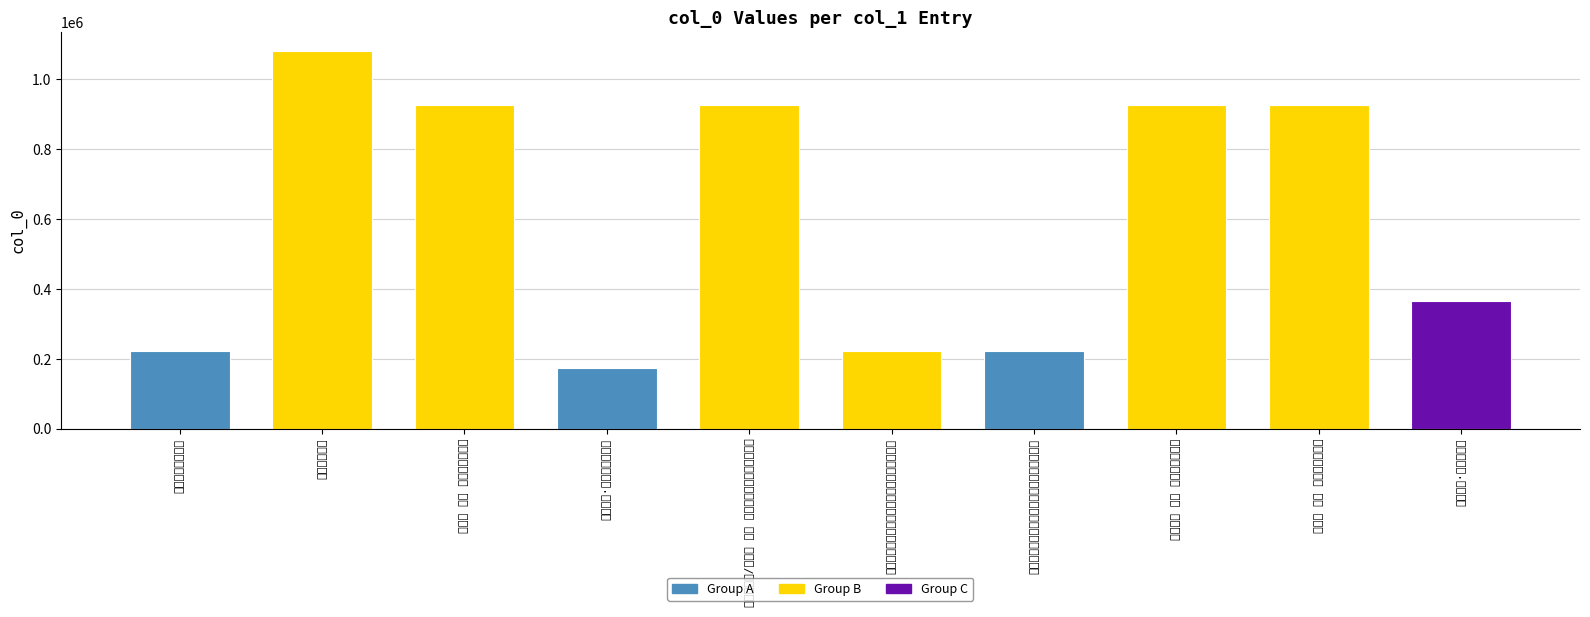

Rank the categories by value from lowest to highest.

和赋秋声·初传岩谷声犹静, 和赵国宜转寄传岩叟诗韵诗岁歉人艰食闻国宜, 和传岩叟病中见寄, 节后赴传岩叟之招望日同游棲隐庵华严寺吴岩, 莆田杂诗·香忆传岩号, 水调歌头 其九 赋传岩叟悠然阁, 贺新郎 其四 题传岩叟悠然阁, 添字浣溪沙/山花子 其四 用前韵谢传岩叟馈名花鲜蕈, 满江红 其七 和传岩叟香月韵, 王传岩起乐斋